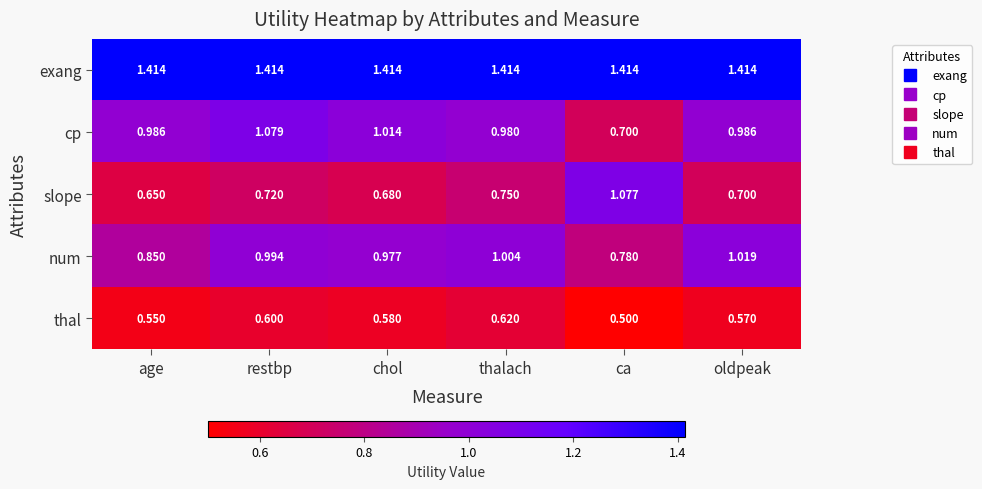

Which series has the widest spread of values?

slope